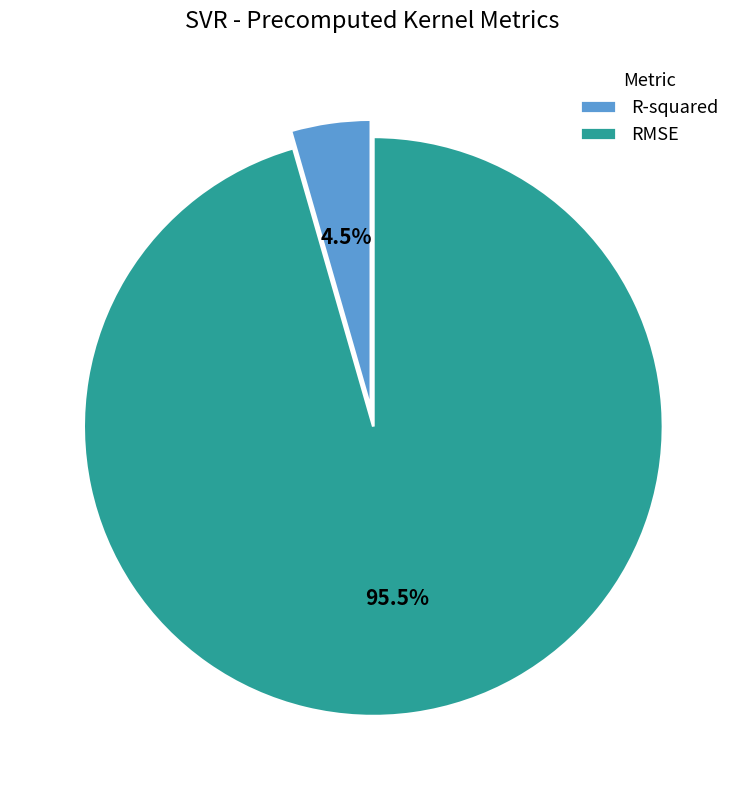

Which category has the smallest portion of the pie?

R-squared